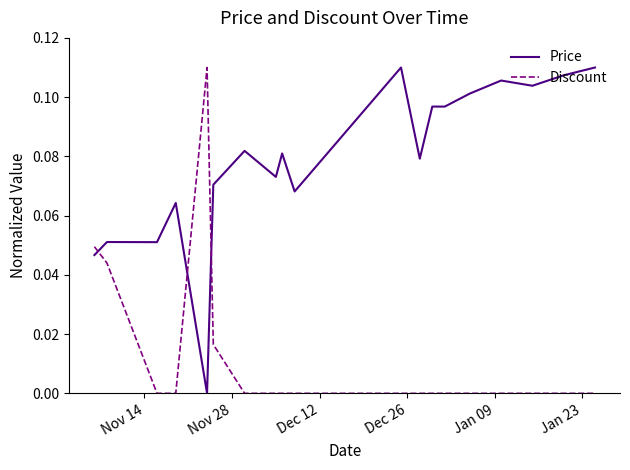

After their last crossing, which series has the higher values: Price or Discount?

Price